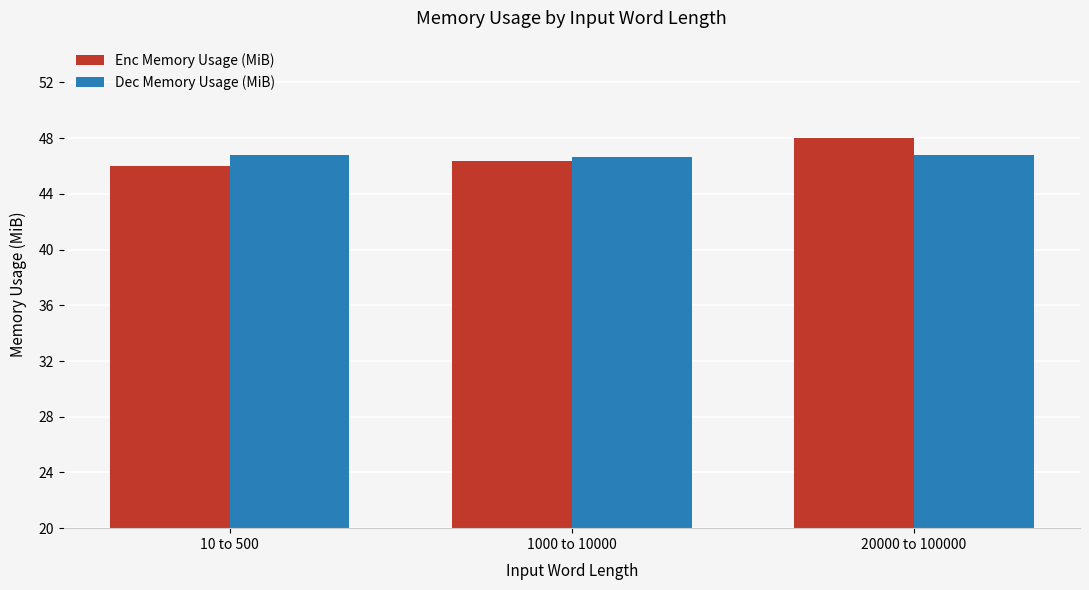

What is the difference between the highest and lowest values at 20000 to 100000?

1.2